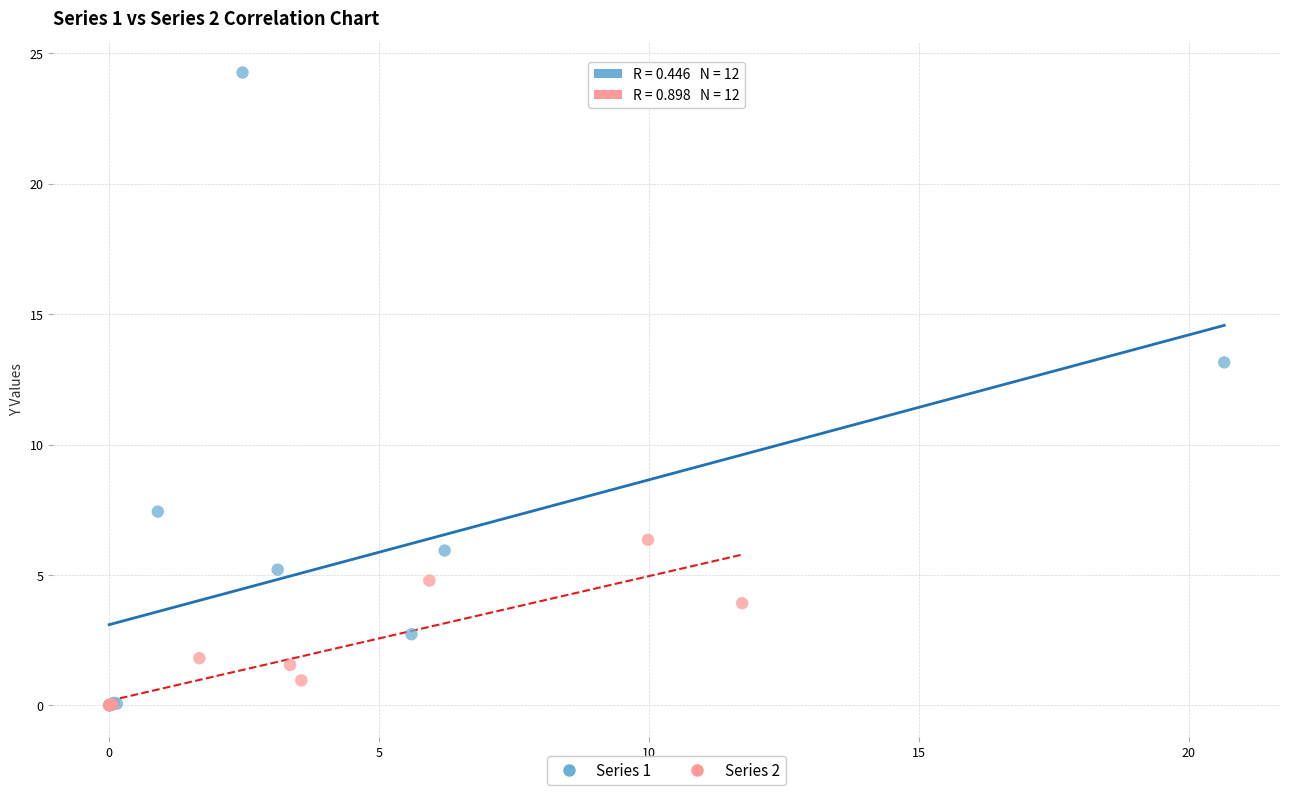

Which series reaches the maximum Y coordinate?

Series 1